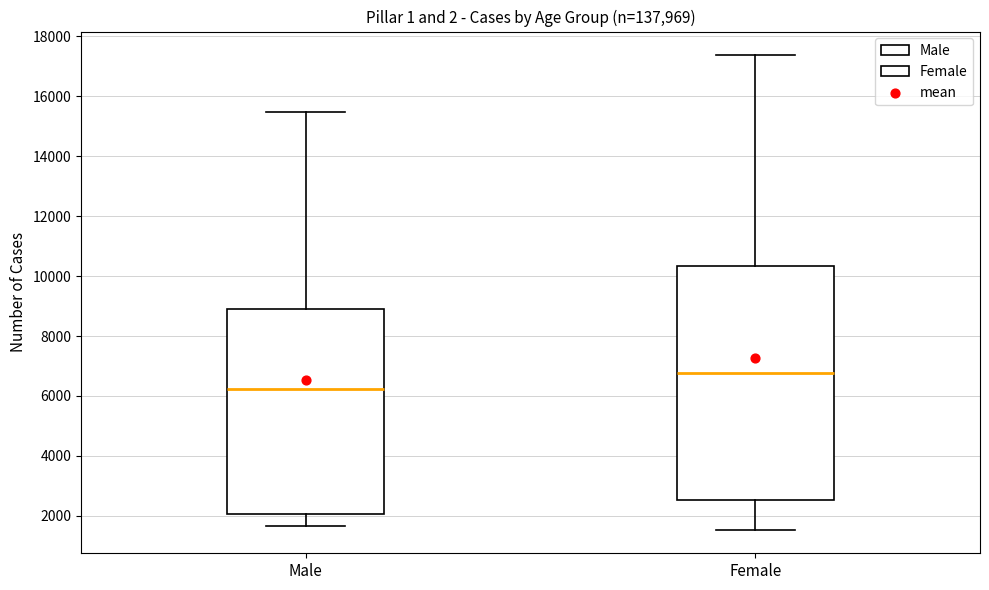

Reading left to right, transcribe this box plot: for each box, give where its median line is, the range the box spans, and where its two whiskers end, as read against the y-axis. The values are not printed on the chart, so give them approximately, as read against the axis.

Male: median 6200, box 2000 to 9000, whiskers 1600 to 15400
Female: median 6800, box 2600 to 10400, whiskers 1600 to 17400